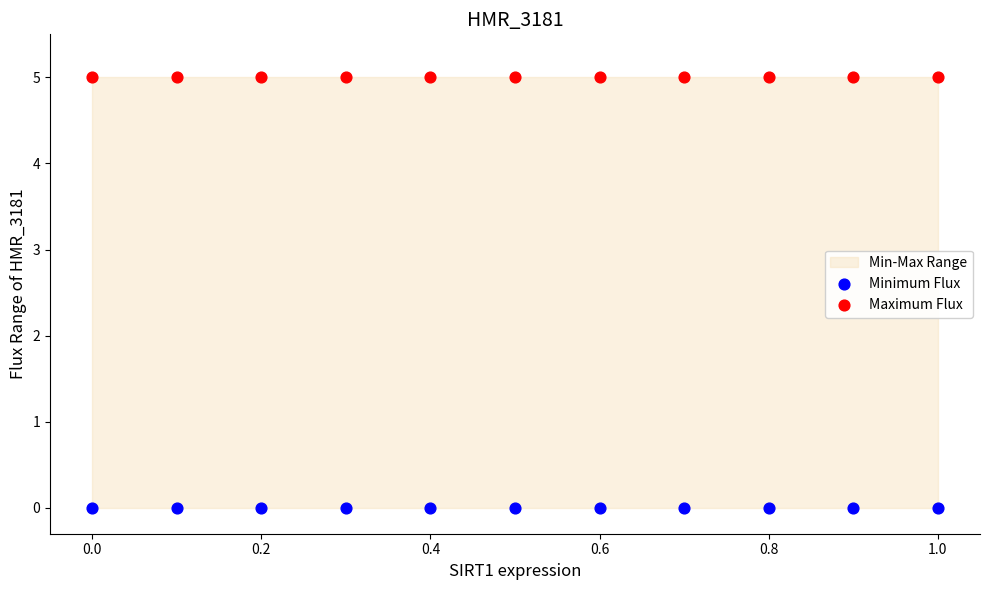

Which series reaches the maximum Y coordinate?

Maximum Flux